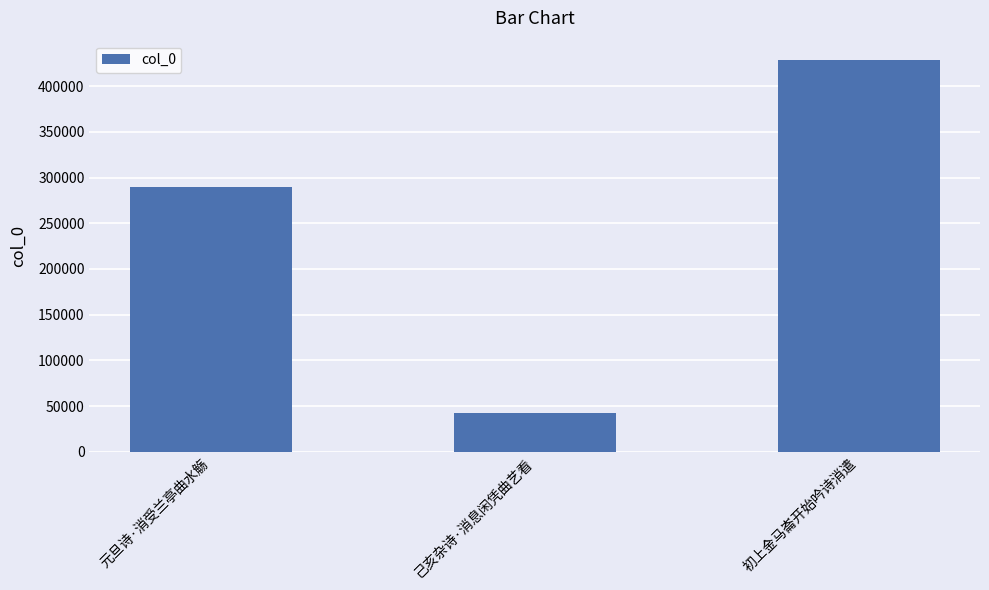

What is the difference between the values at 初上金马崙开始吟诗消遣 and 元旦诗·消受兰亭曲水觞?

138159